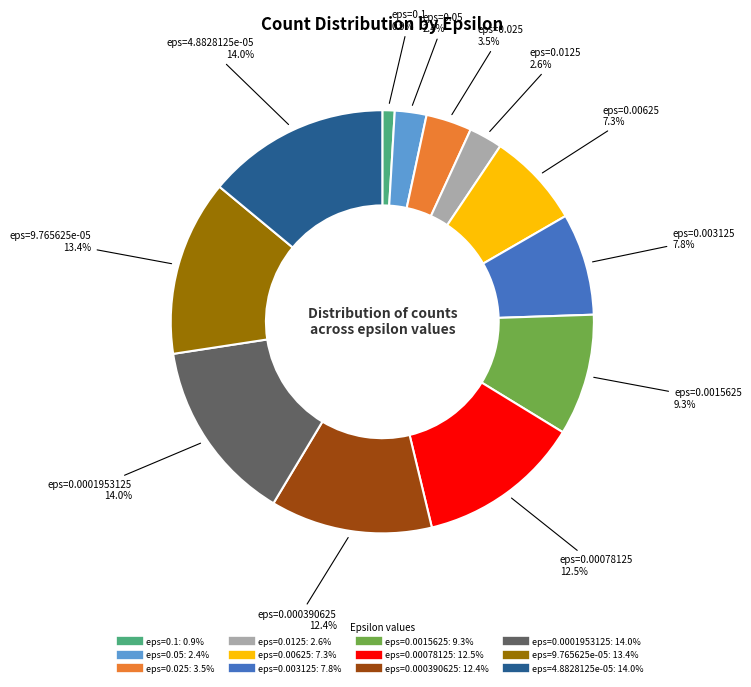

Is there a majority slice in this chart?

No